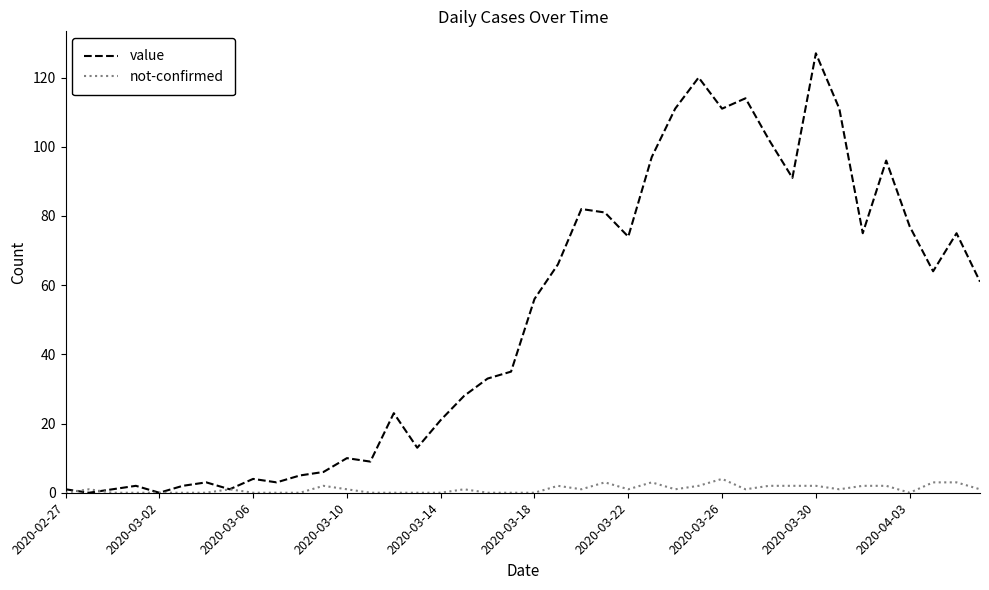

List the series in order of their overall mean, lowest first.

not-confirmed, value